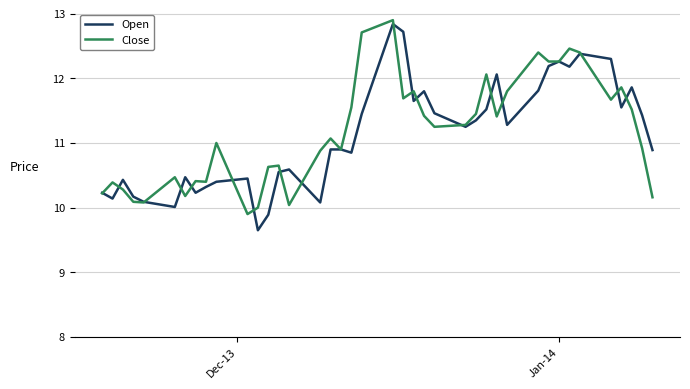

What is the sum of all Open values?

444.6